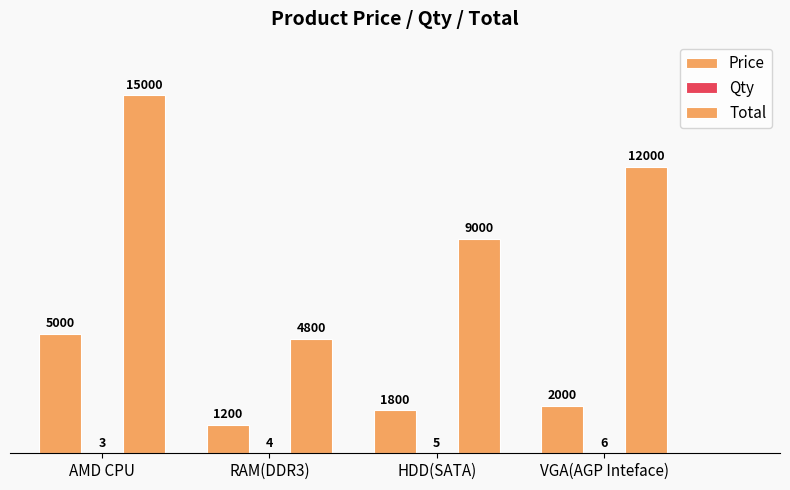

What is the label of the 4th bar from the right?

AMD CPU